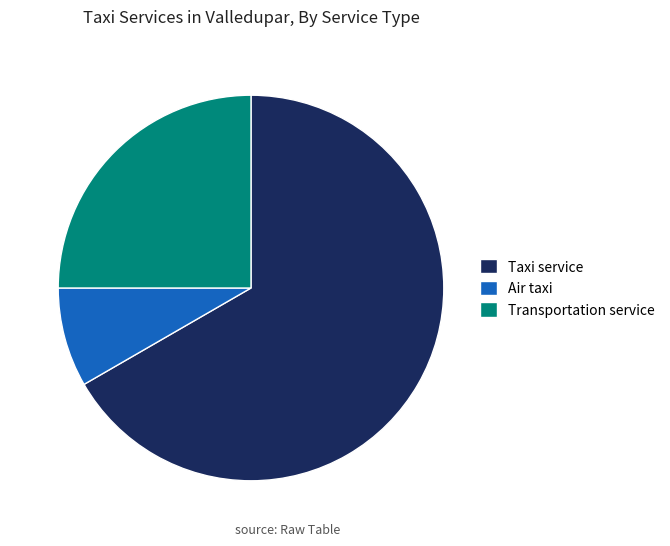

Is the sum of Transportation service and Taxi service greater than half?

Yes